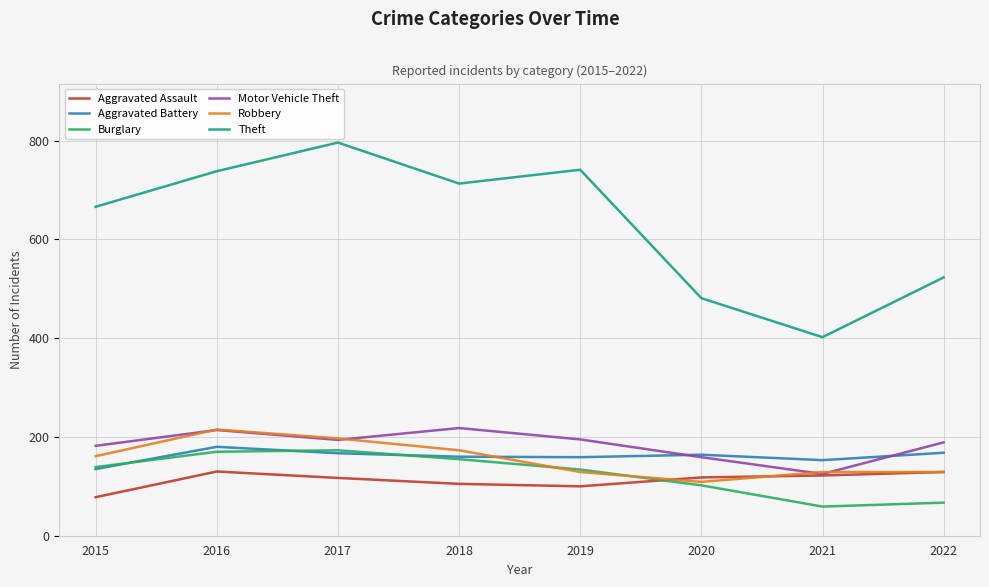

Which series has the largest total across all categories?

Theft